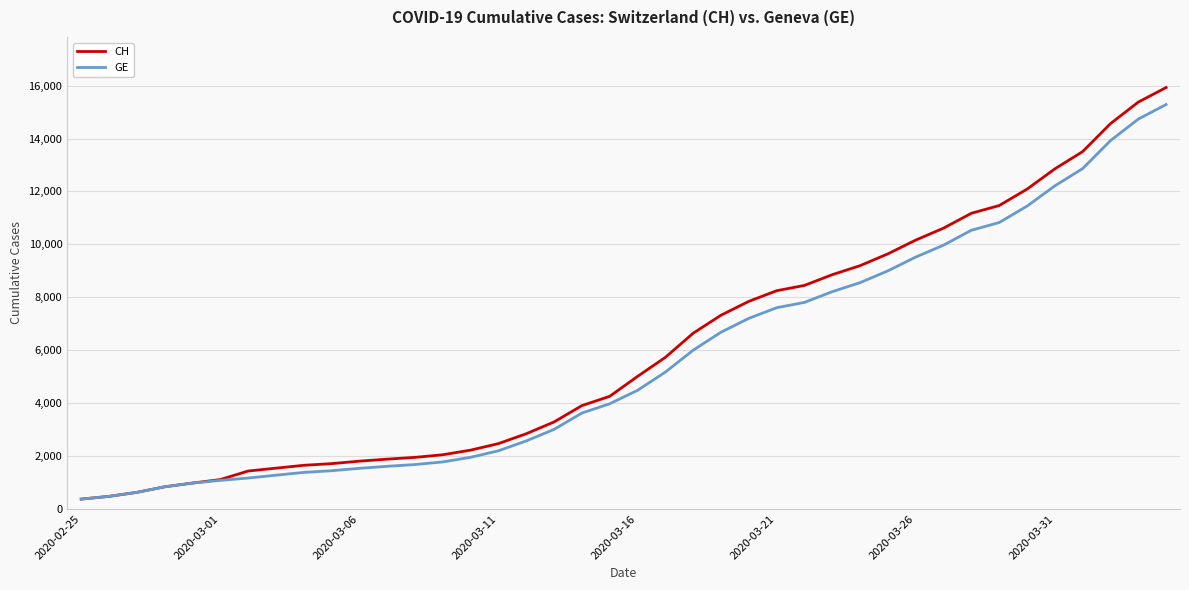

What is the maximum value for CH?

15926